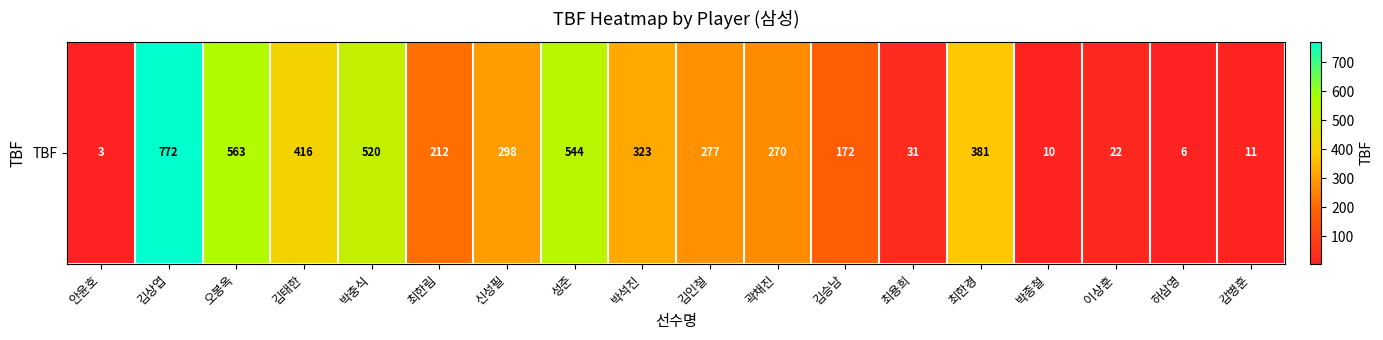

Reading left to right, extract all data points from this chart.

3	772	563	416	520	212	298	544	323	277	270	172	31	381	10	22	6	11